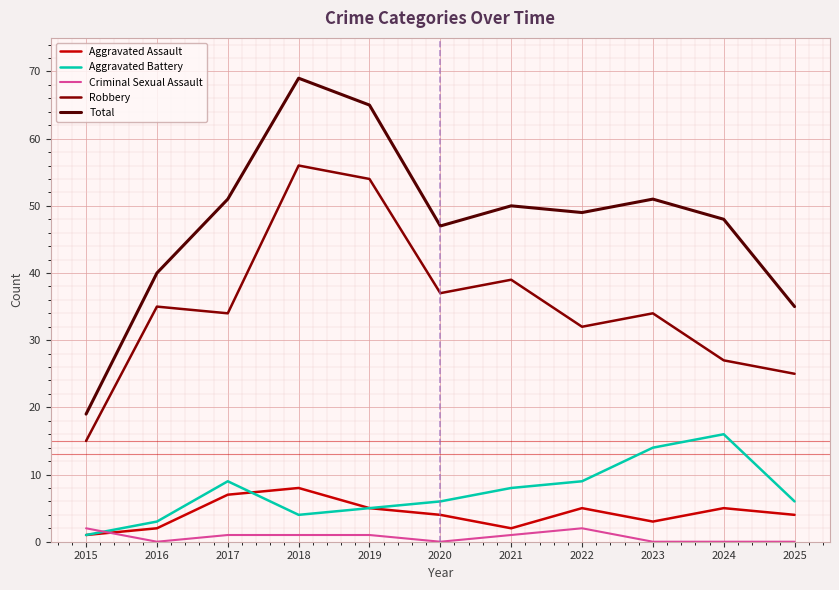

What is the spread (max minus min) of values at 2025?

35